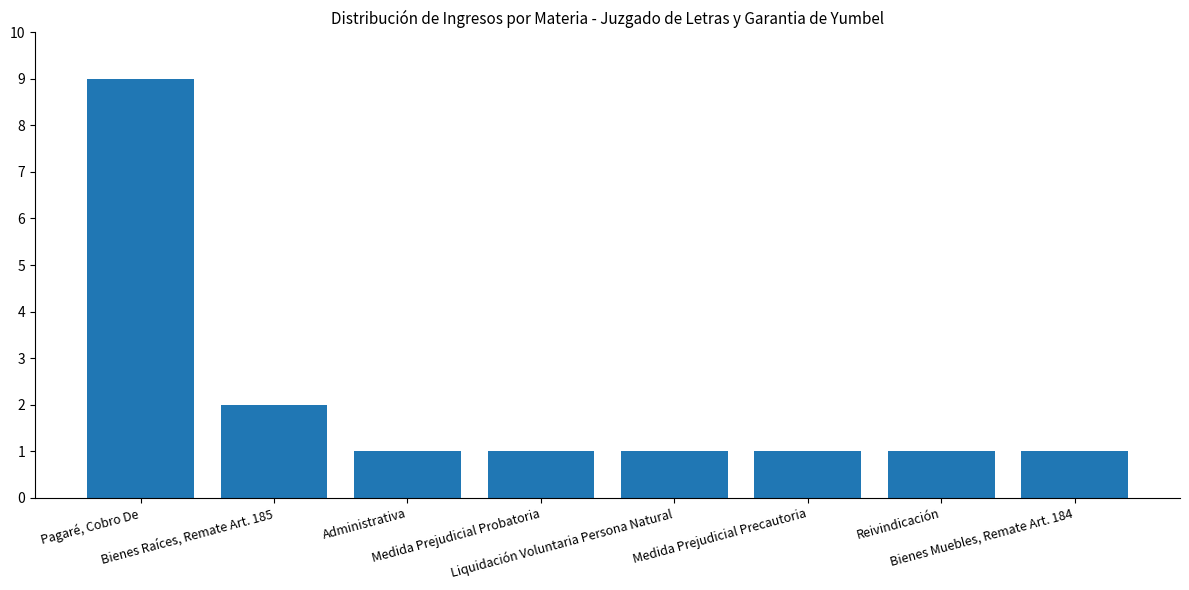

What is the sum of all values?

17